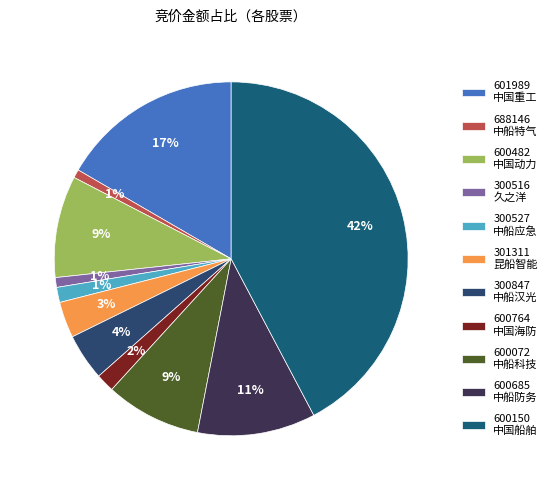

What is the change in value from 600482 to 300527?

-614042